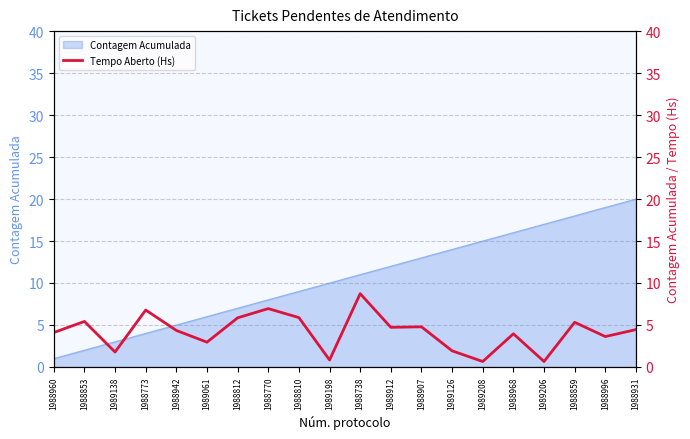

Between 1989138 and 1988810, which is larger?

1988810